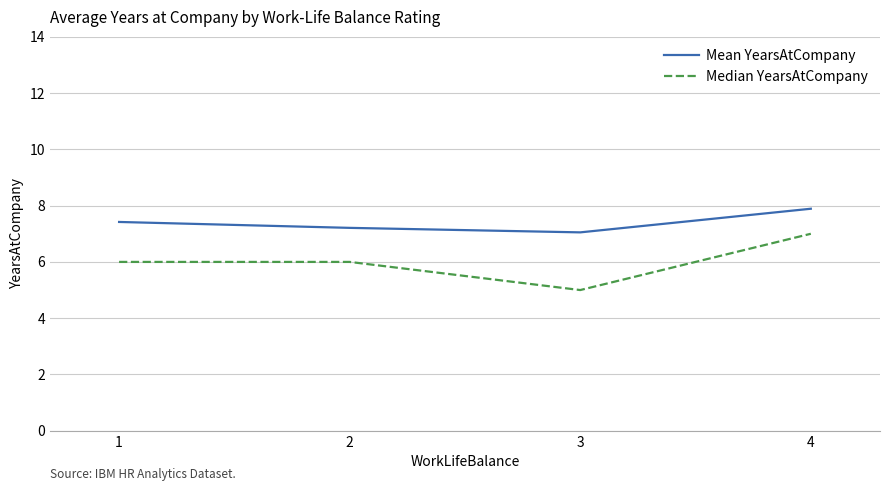

In Median YearsAtCompany, how many points are lower than both neighbors (excluding endpoints)?

1